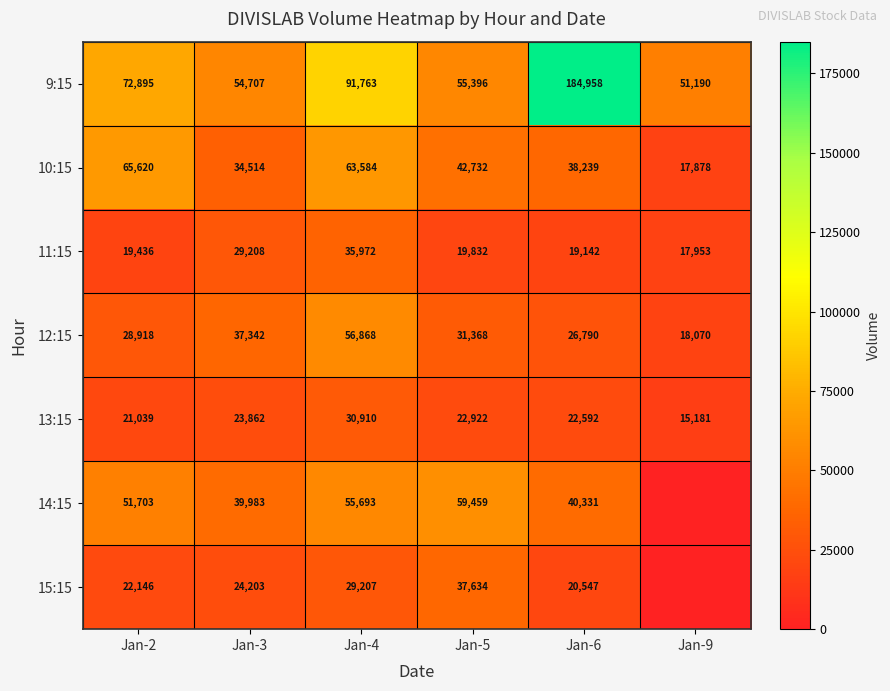

Is the value of 12:15 at Jan-2 greater than the value of 10:15 at Jan-4?

No